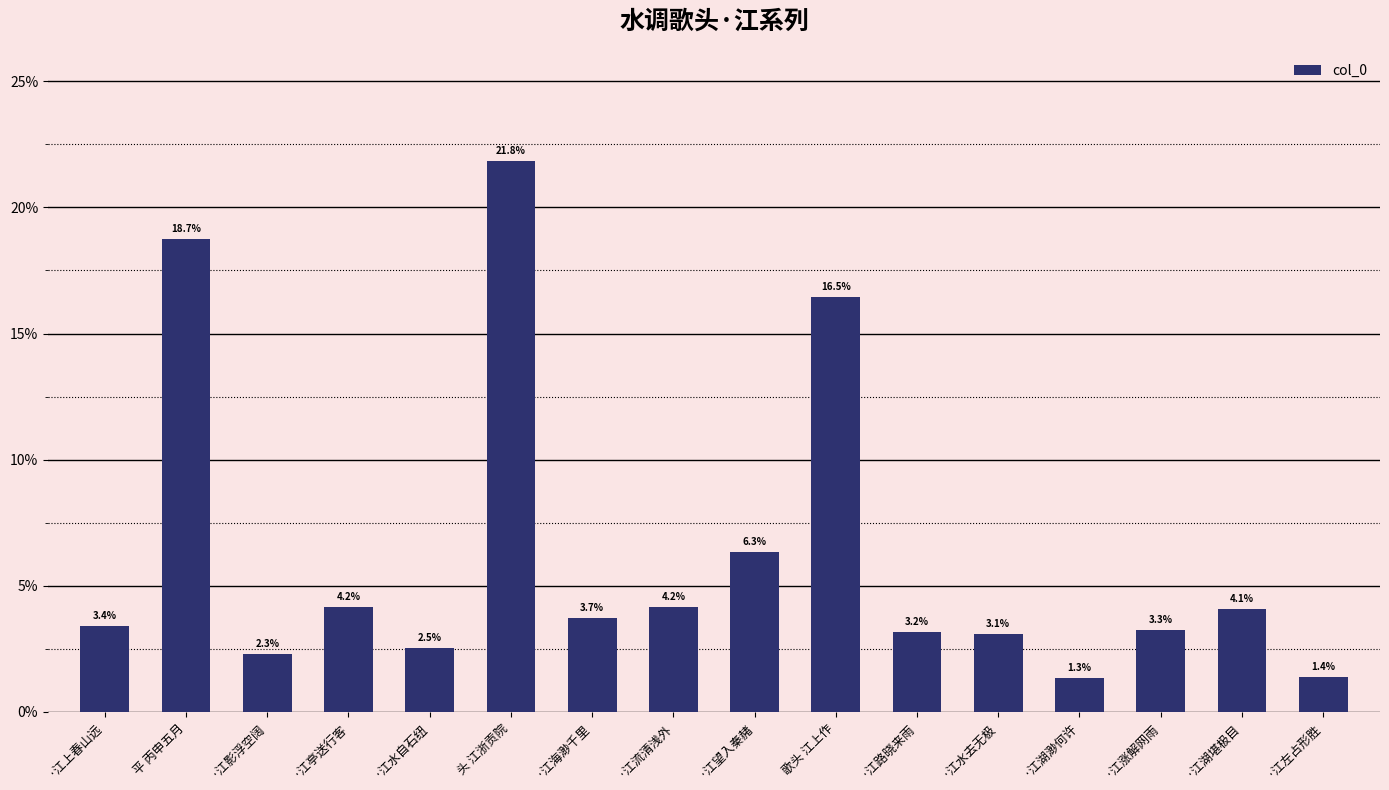

How many bars are there in total?

16